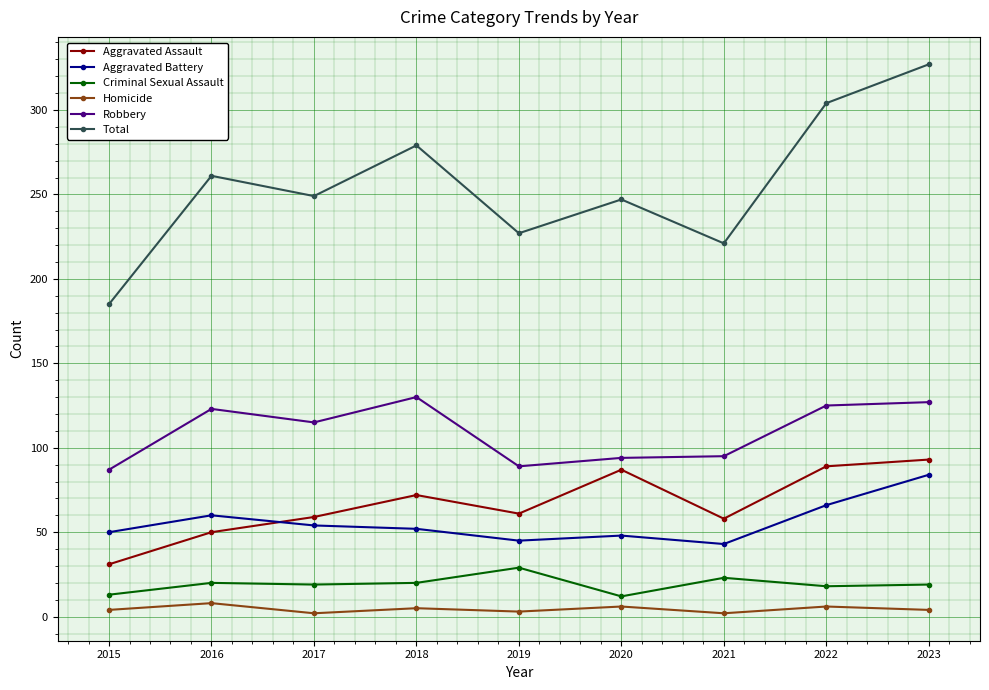

What is the difference between the maximum and minimum values in the Total series?

142